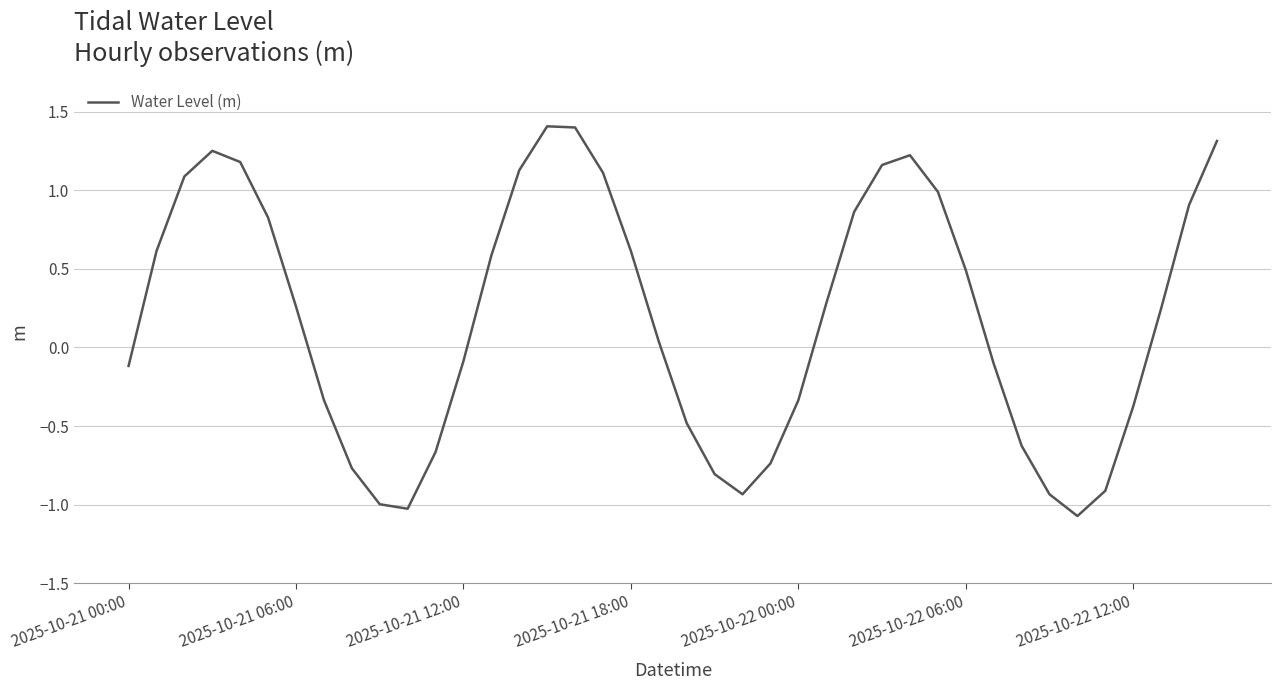

What is the maximum value shown in the chart?

1.4